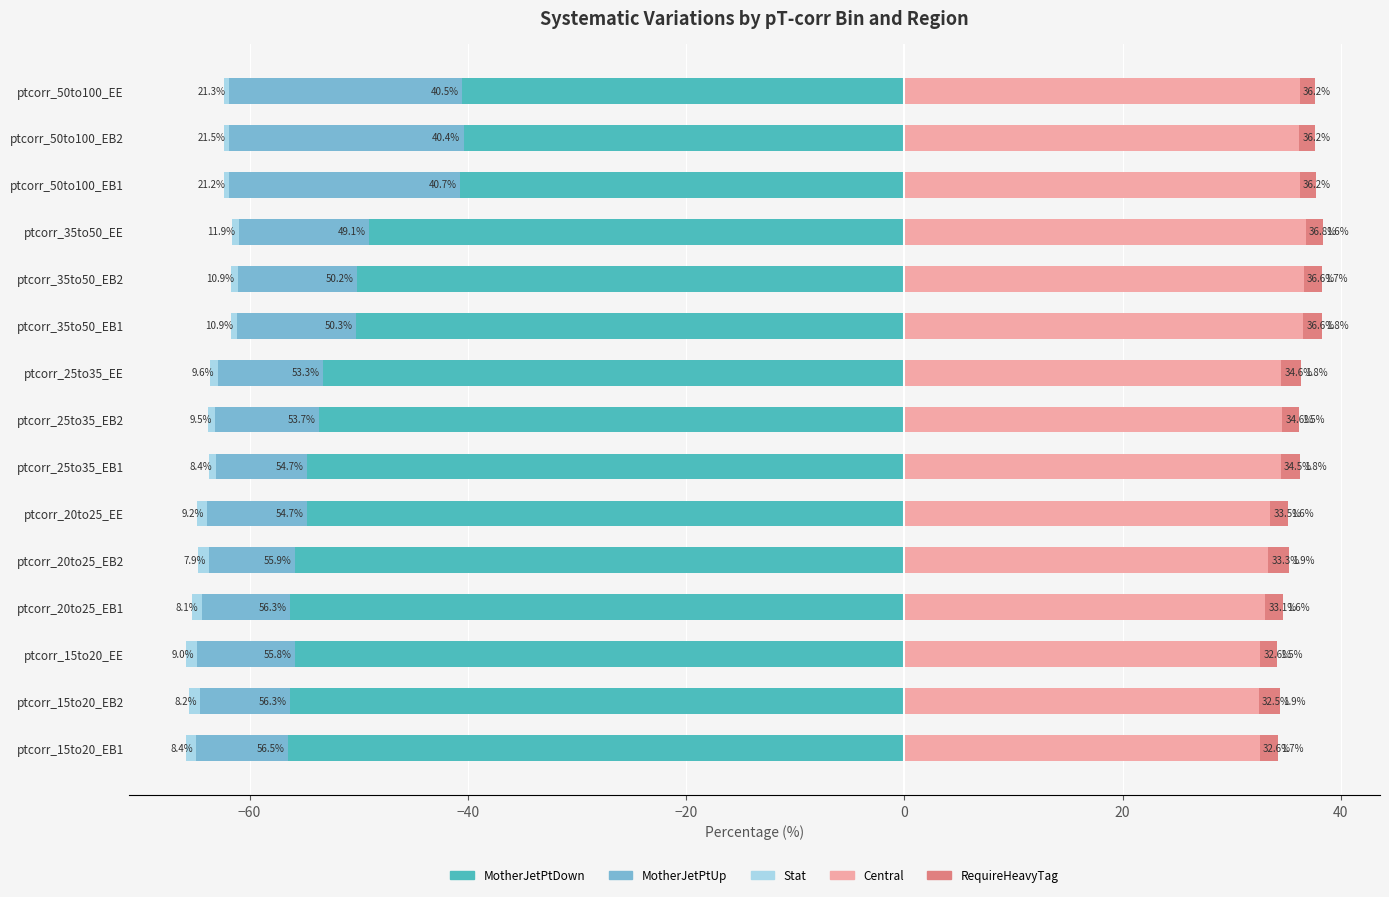

What is the average value of the Central series?

34.7